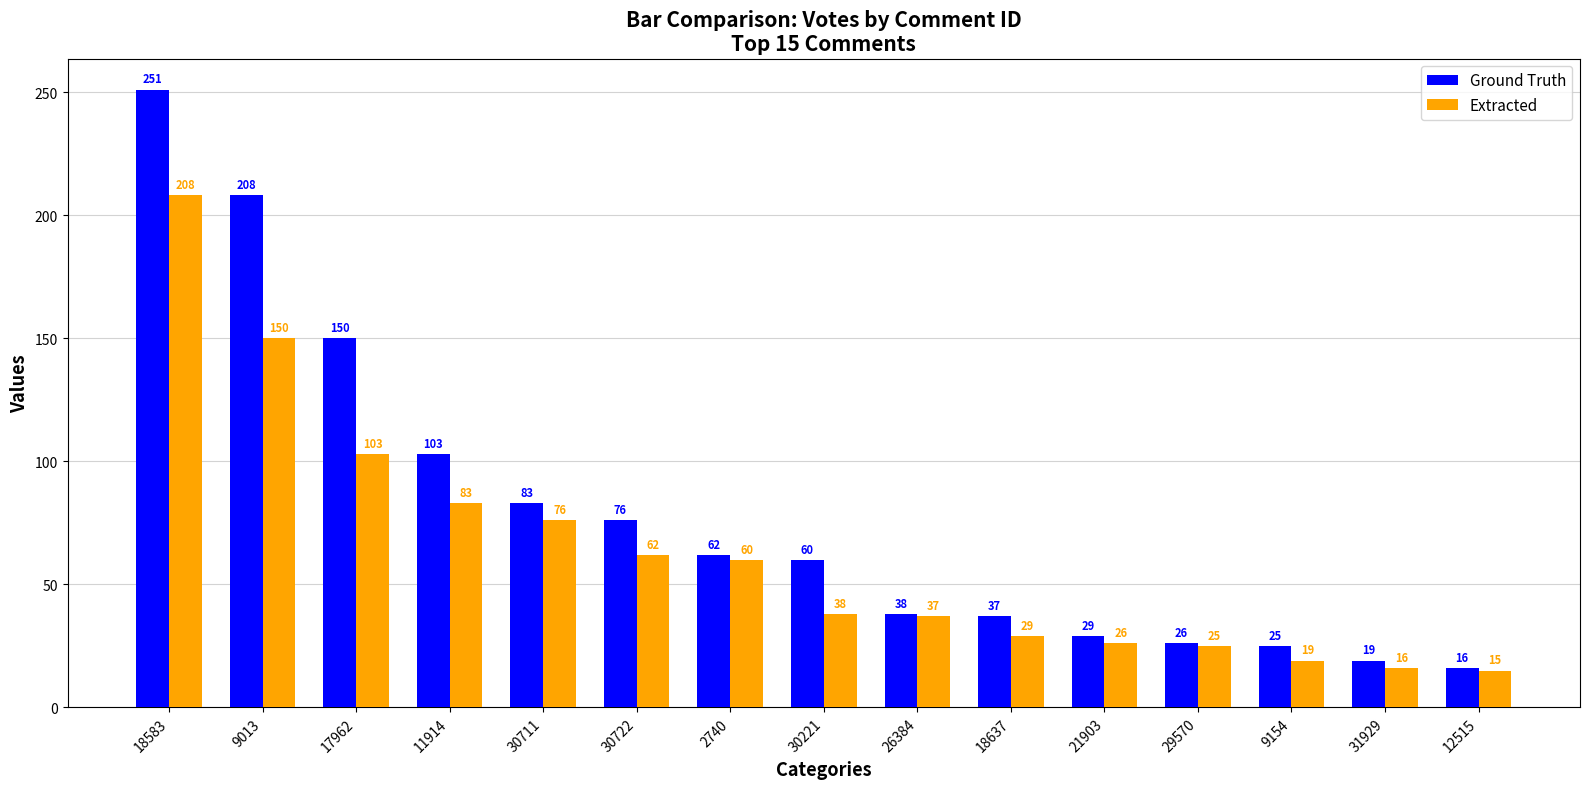

Reading right to left, transcribe all the data shown in this chart.

Ground Truth: 12515=16	31929=19	9154=25	29570=26	21903=29	18637=37	26384=38	30221=60	2740=62	30722=76	30711=83	11914=103	17962=150	9013=208	18583=251
Extracted: 12515=15	31929=16	9154=19	29570=25	21903=26	18637=29	26384=37	30221=38	2740=60	30722=62	30711=76	11914=83	17962=103	9013=150	18583=208